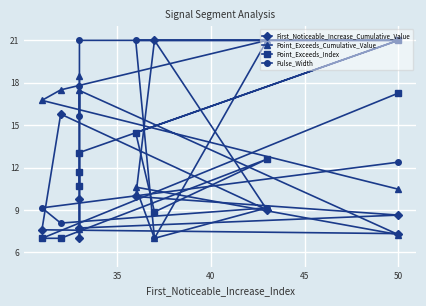

True or false: Point_Exceeds_Cumulative_Value has a value of 3.0 at 55.

False